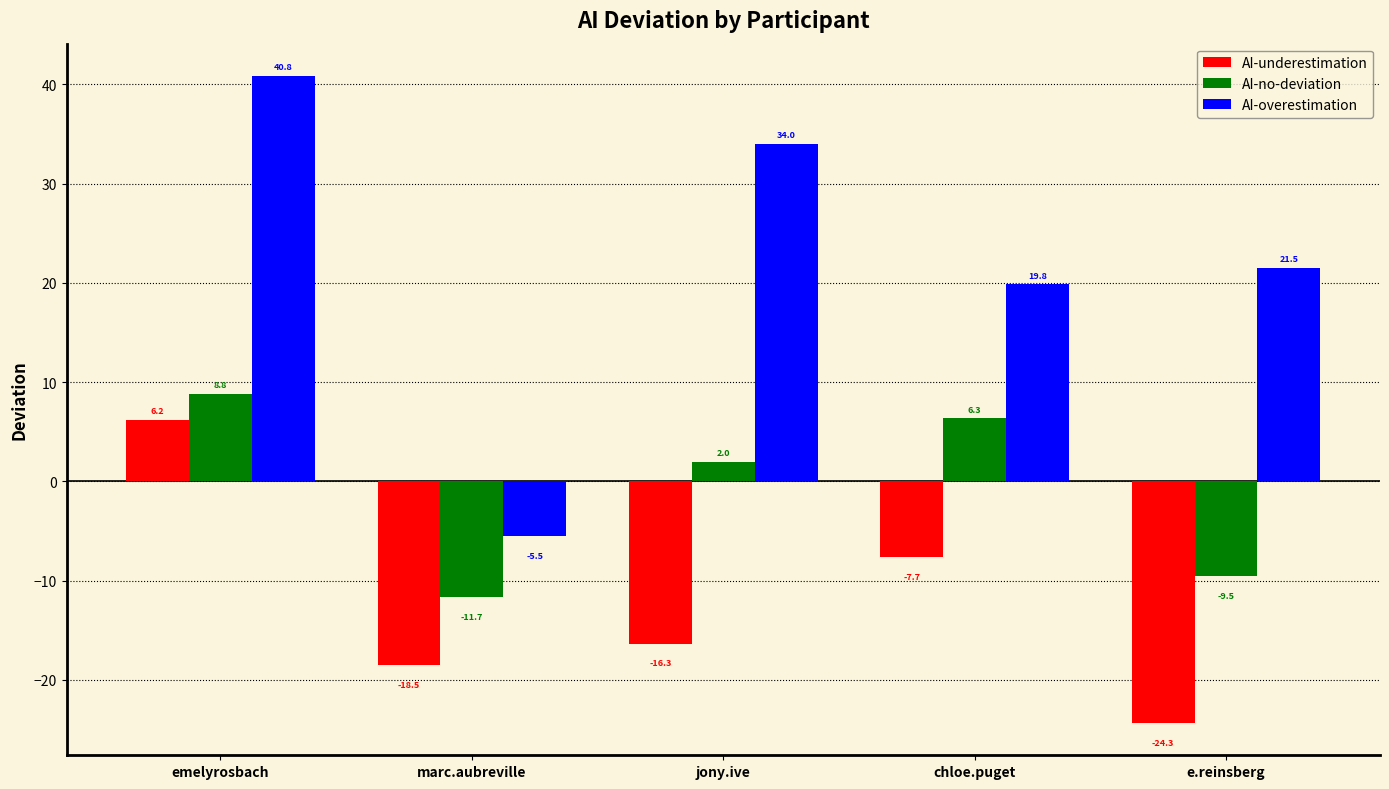

The value of AI-no-deviation at e.reinsberg is -6.6. True or false?

False